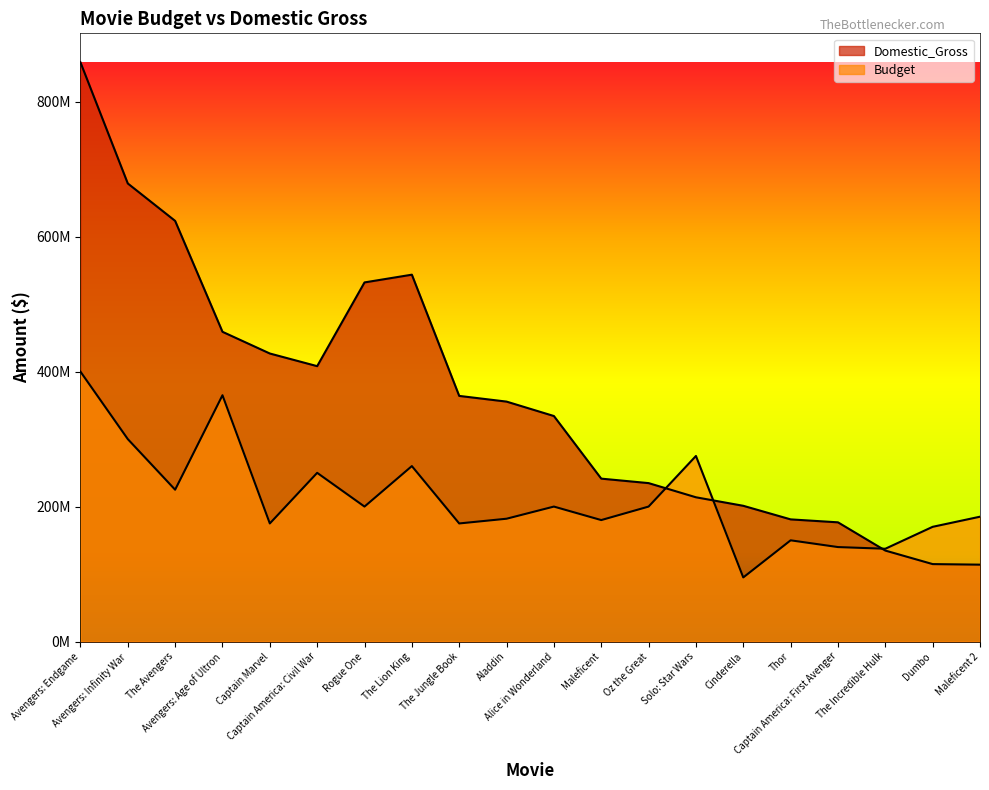

What is the total value across all series at Cinderella?

296151353